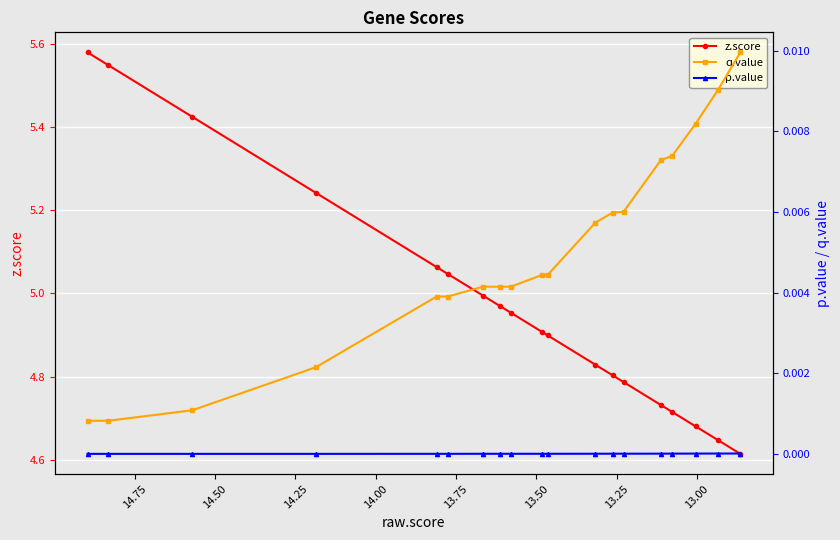

List the series in order of their peak value, highest first.

z.score, q.value, p.value